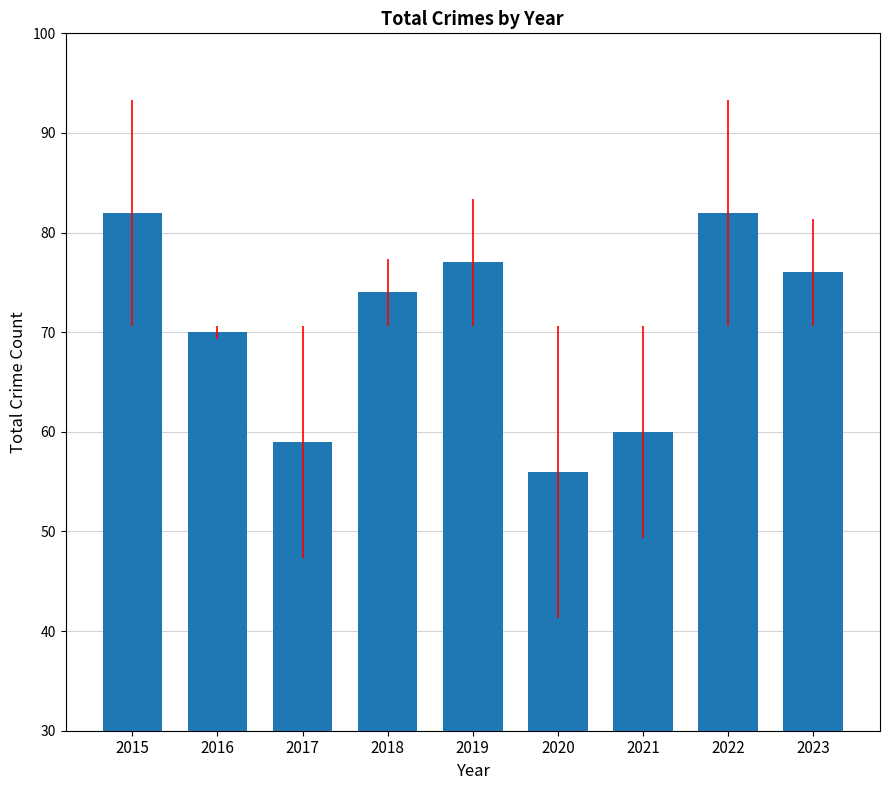

What is the maximum value shown in the chart?

82